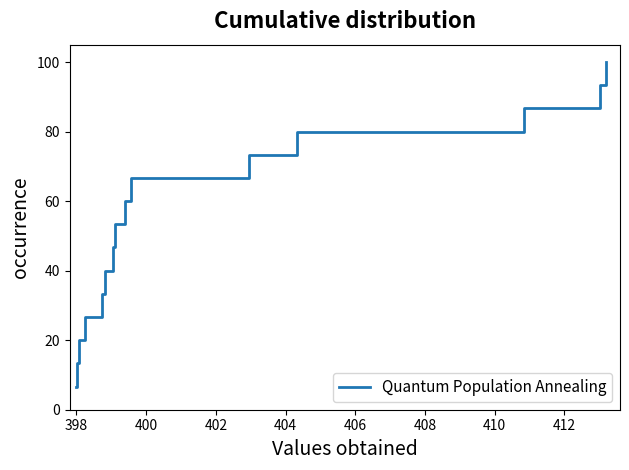

What is the difference between the maximum and minimum values?

93.3